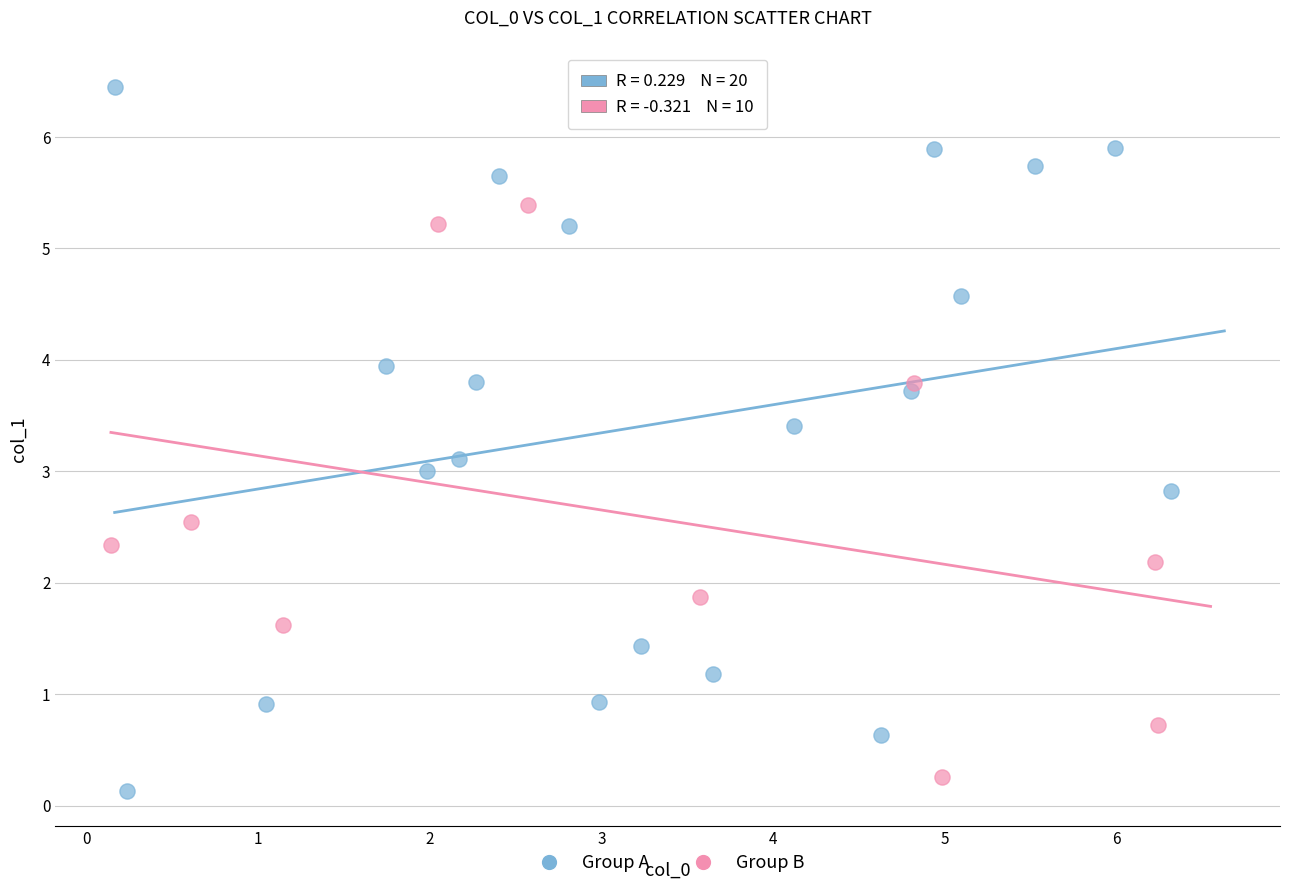

Which series reaches the minimum Y coordinate?

Group A